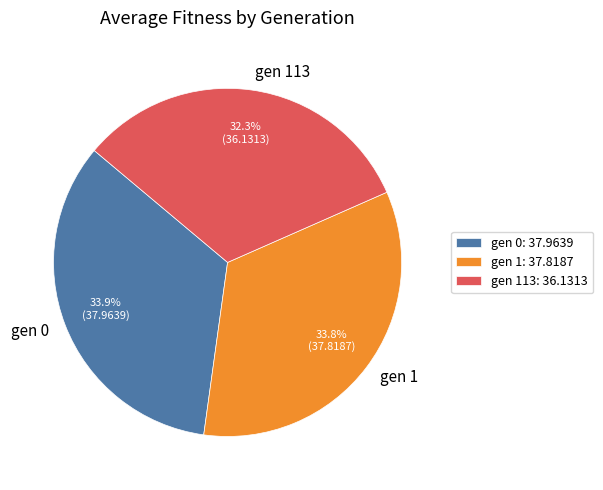

How many segments does this pie chart have?

3